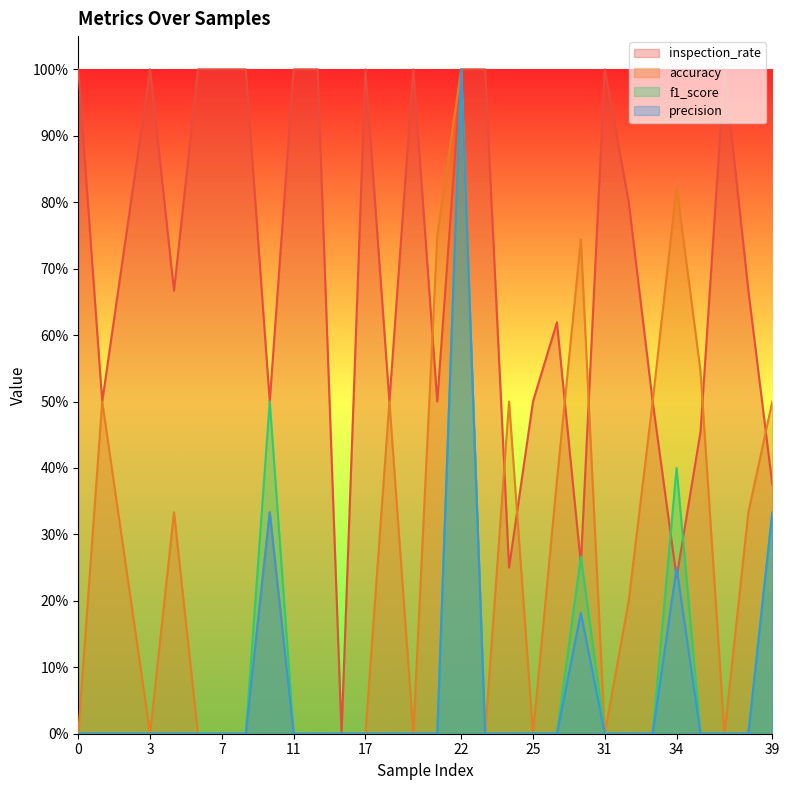

True or false: accuracy and f1_score cross at least once.

False